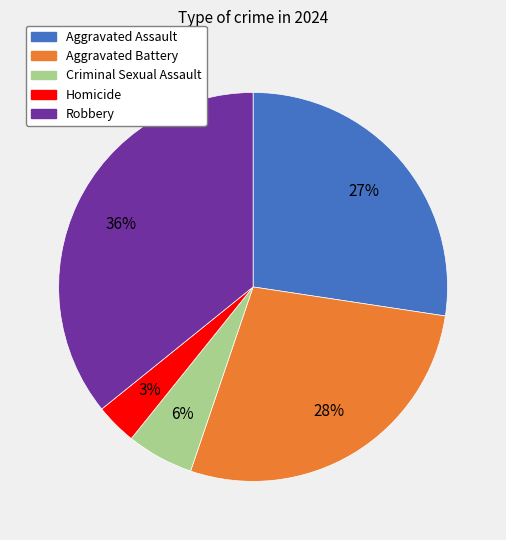

What is the ratio of the value at Aggravated Assault to the value at Robbery?

0.8